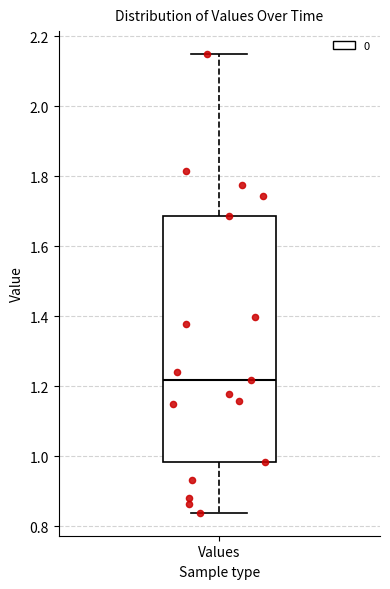

Read this box plot against the y-axis: the position of the median line, the range covered by the box, and the ends of both whiskers. The values are not printed on the chart, so give them approximately, as read against the axis.

median 1.22, box 0.98 to 1.68, whiskers 0.84 to 2.14